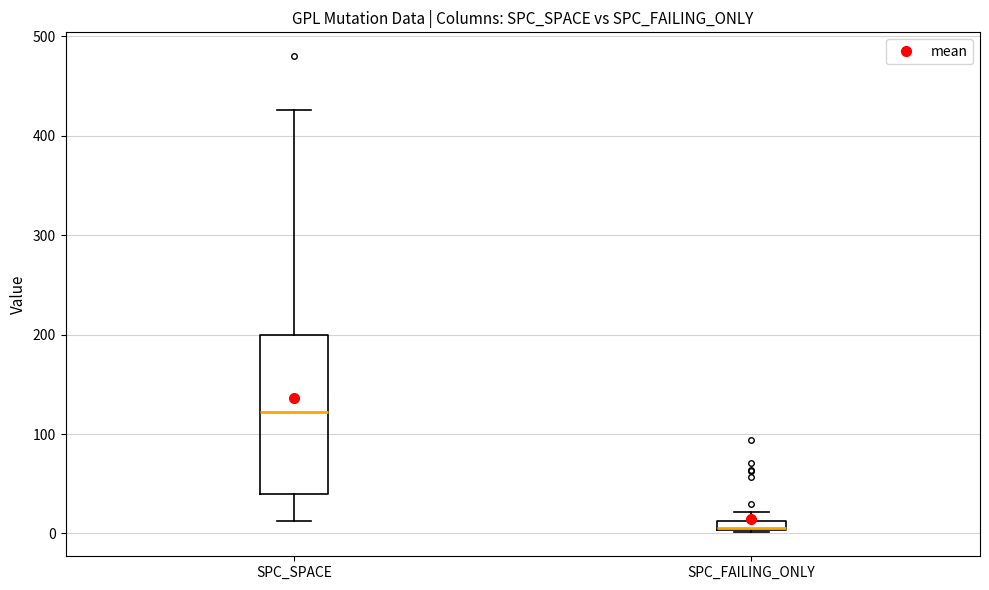

Where is the upper edge of the box for SPC_FAILING_ONLY on the y-axis? The values are not printed on the chart, so give them approximately, as read against the axis.

10